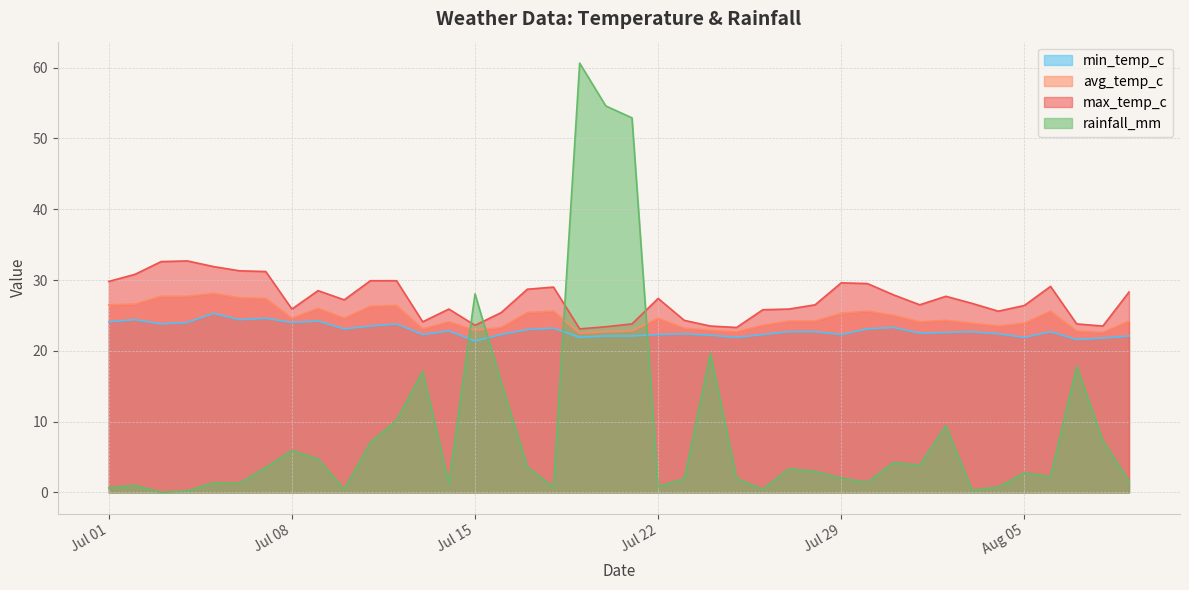

How many positive values does the rainfall_mm series have?

39